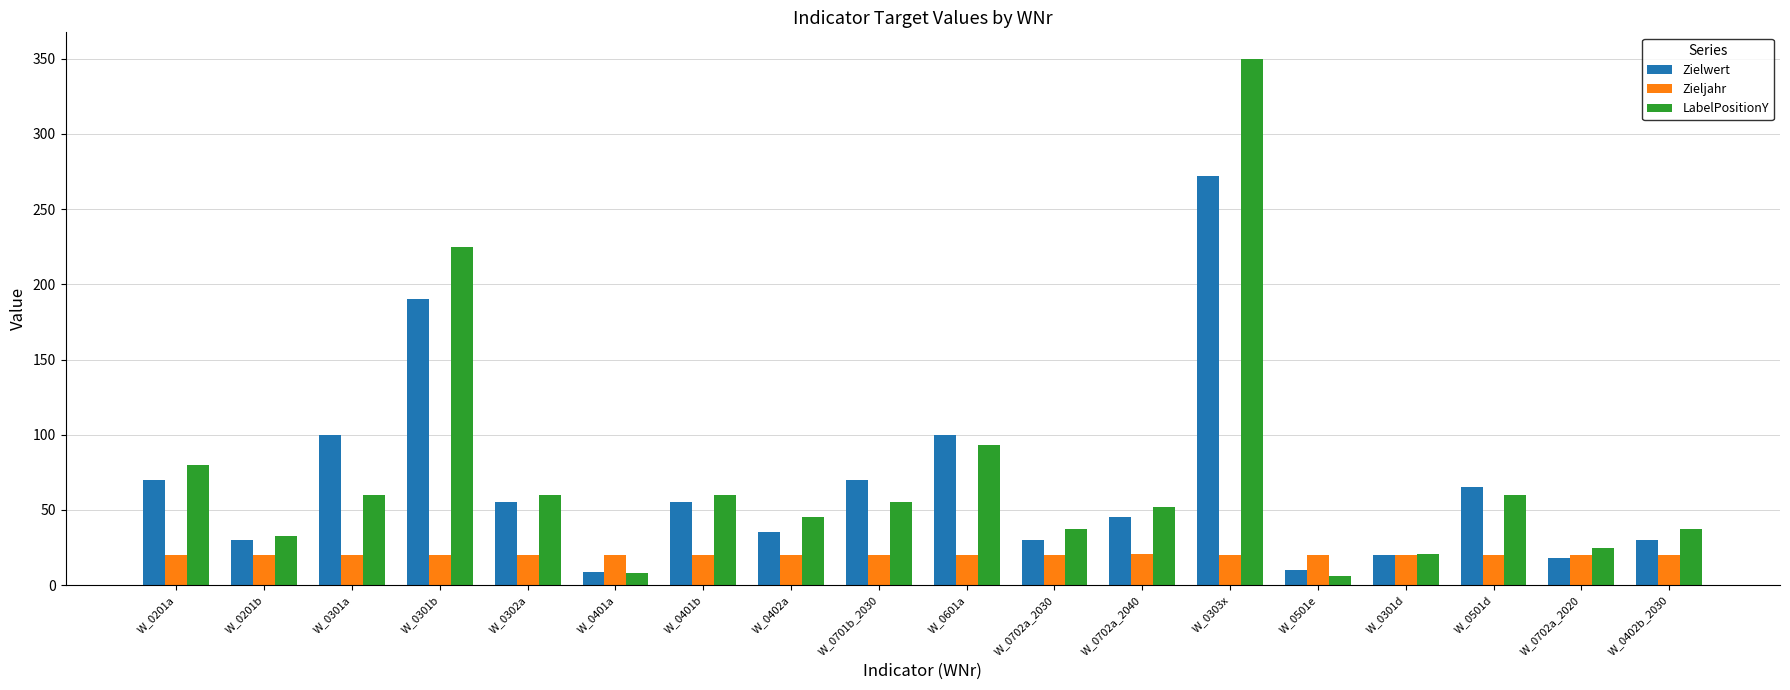

Rank the series at W_0601a from lowest to highest value.

Zieljahr, LabelPositionY, Zielwert